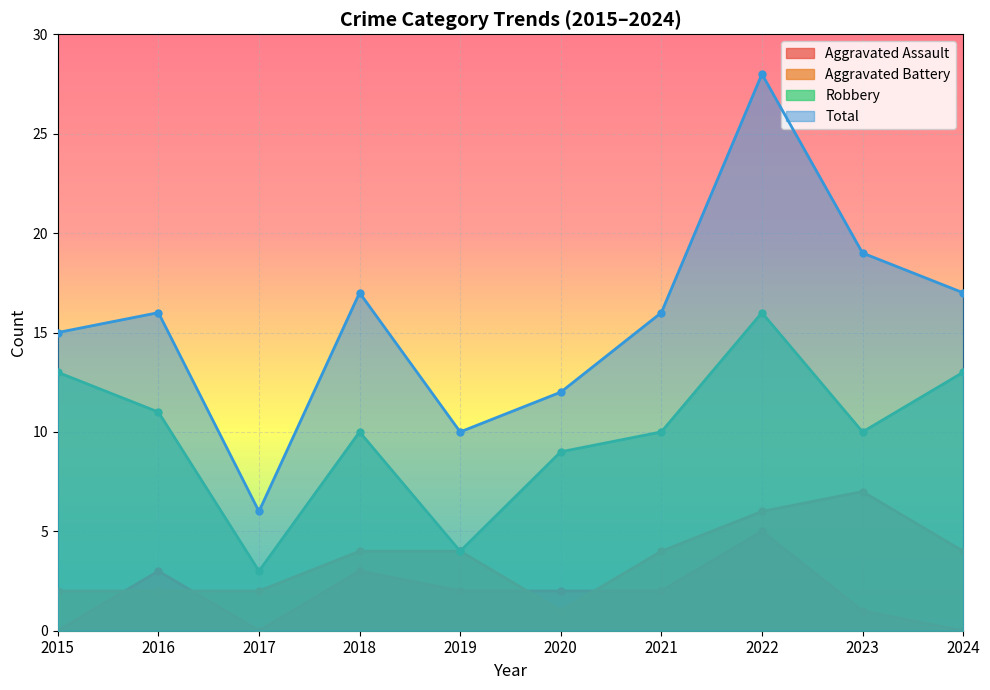

What are all the series names shown in the legend?

Aggravated Assault, Aggravated Battery, Robbery, Total